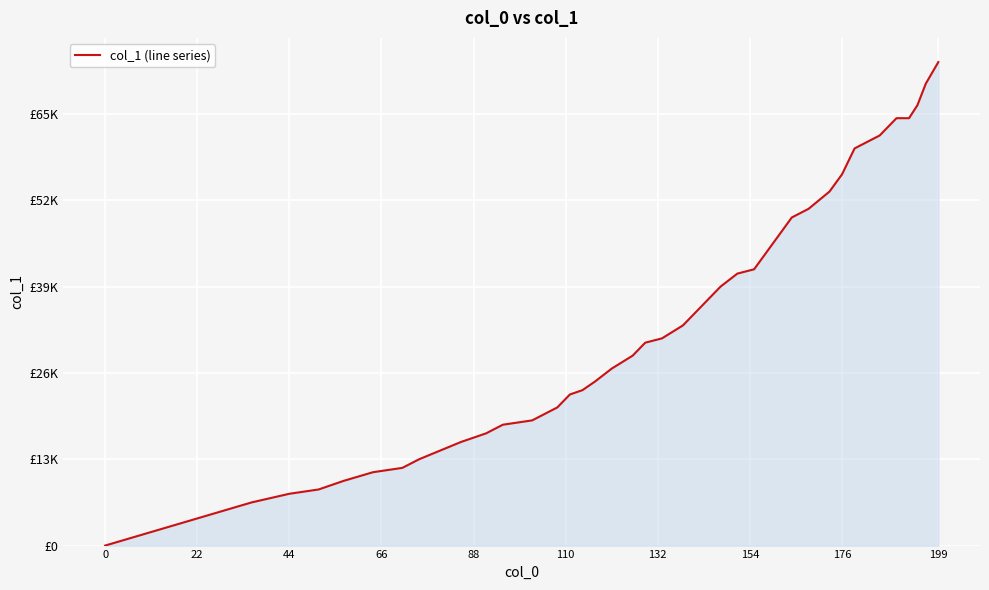

What is the value of the 26th point from the left?

40950